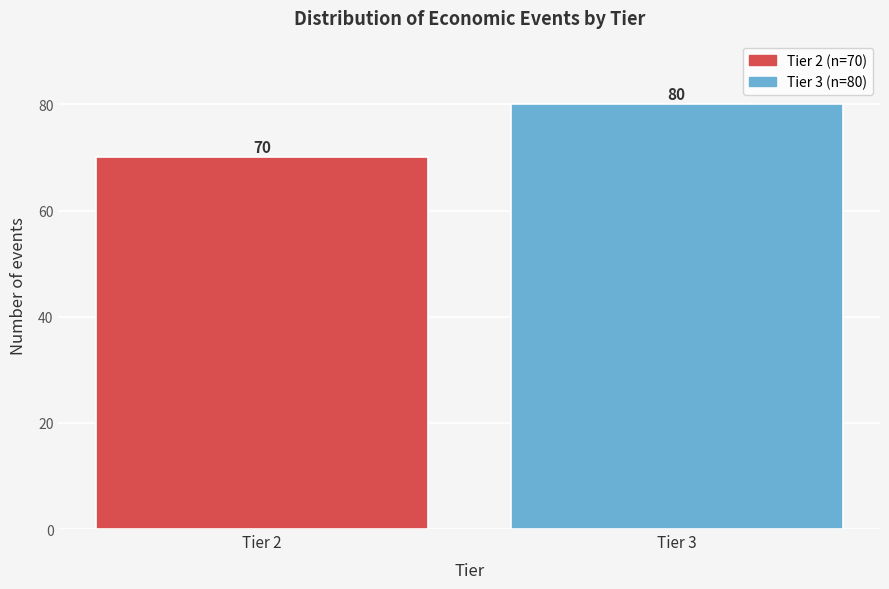

Reading left to right, what are all the values shown in this chart?

70	80